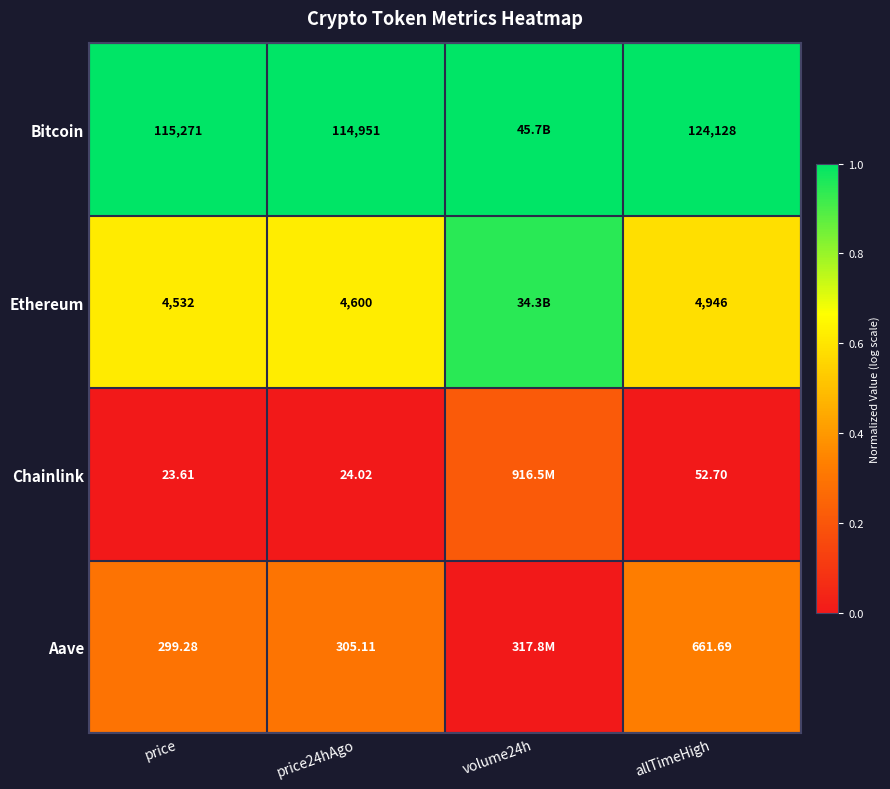

Between allTimeHigh and price, which is larger?

allTimeHigh